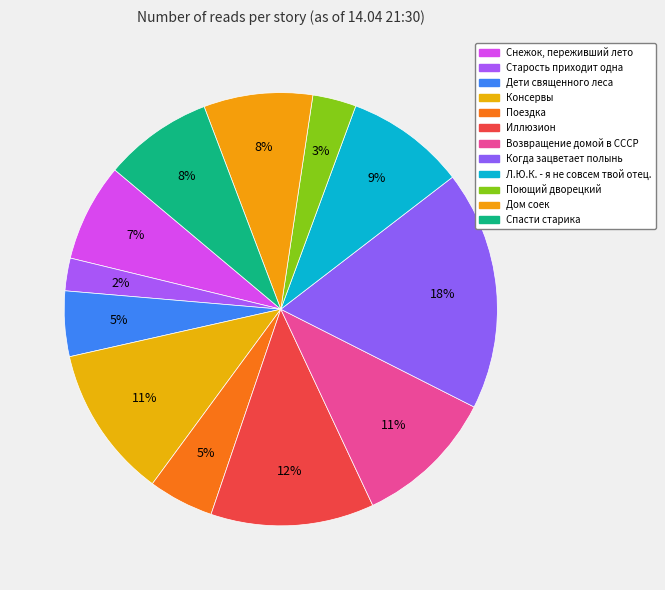

What percentage is the Поющий дворецкий slice, to the nearest percent?

3%